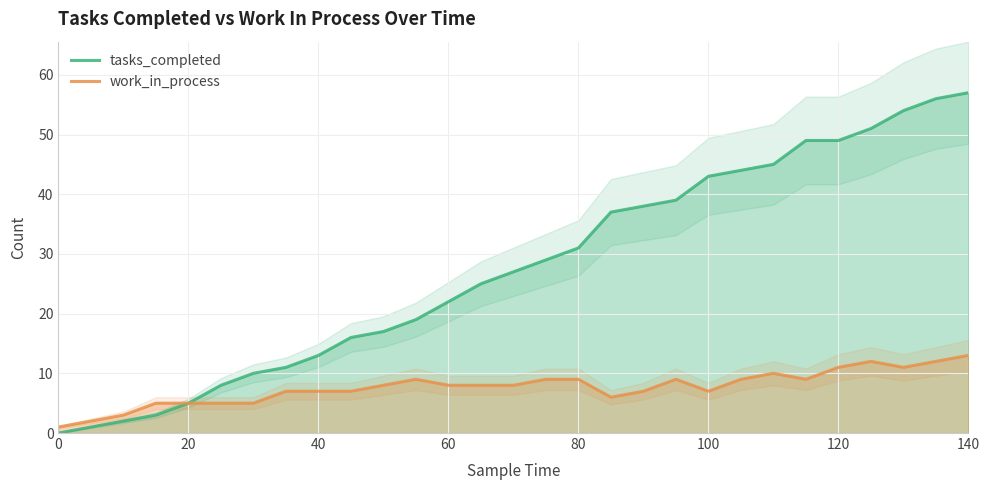

What is the highest value of the tasks_completed series?

57